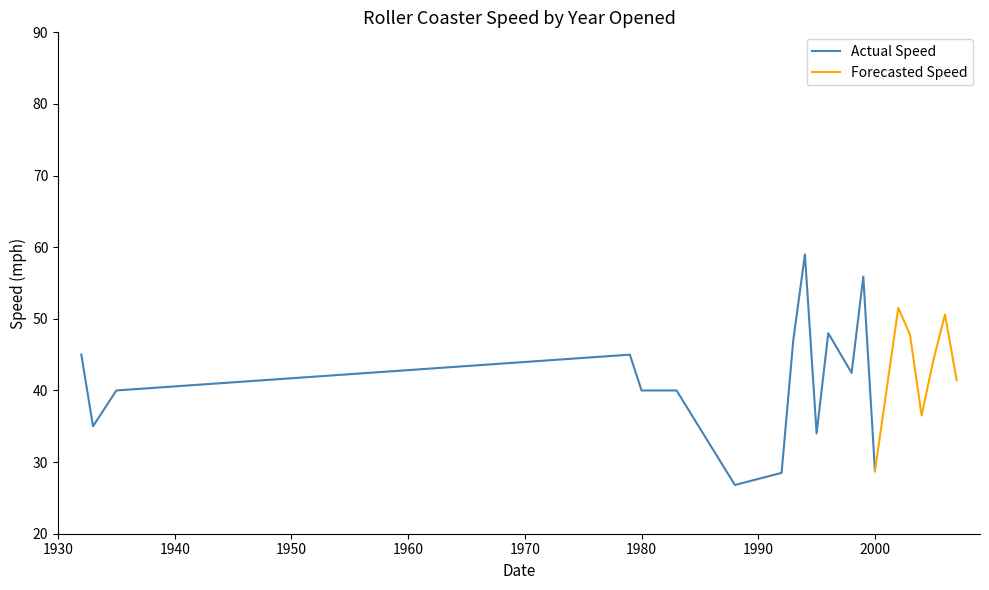

The Actual Speed series shows 42.0 at 2000. True or false?

False